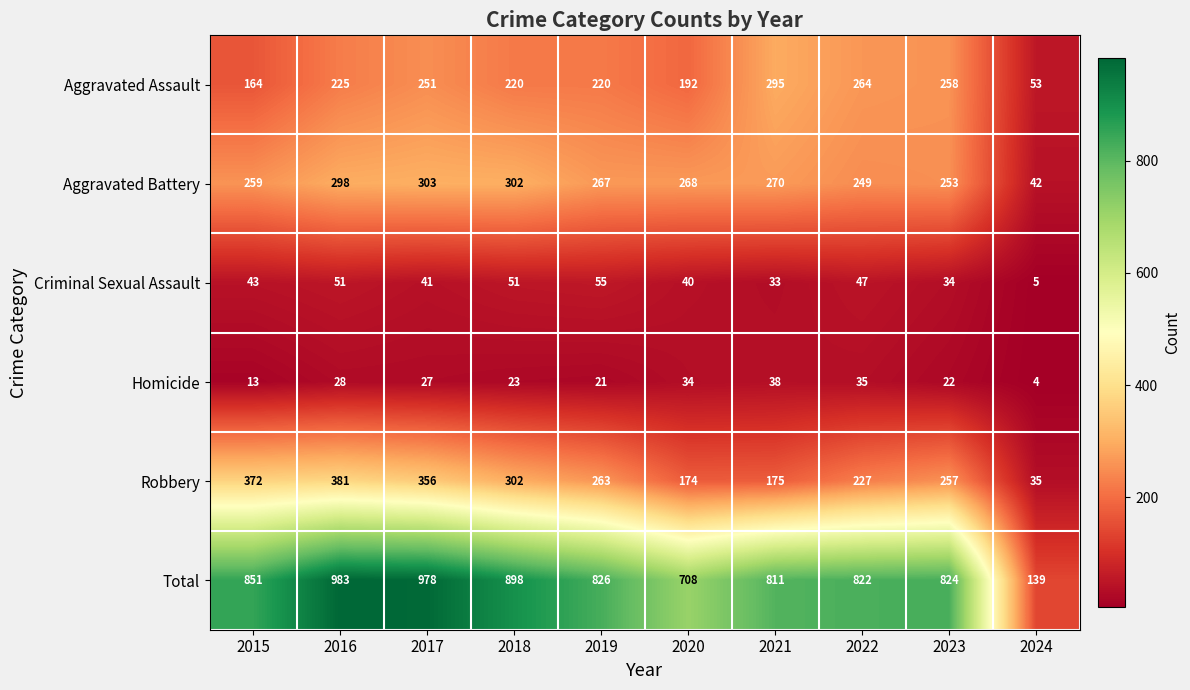

What is the minimum value shown in the chart?

4